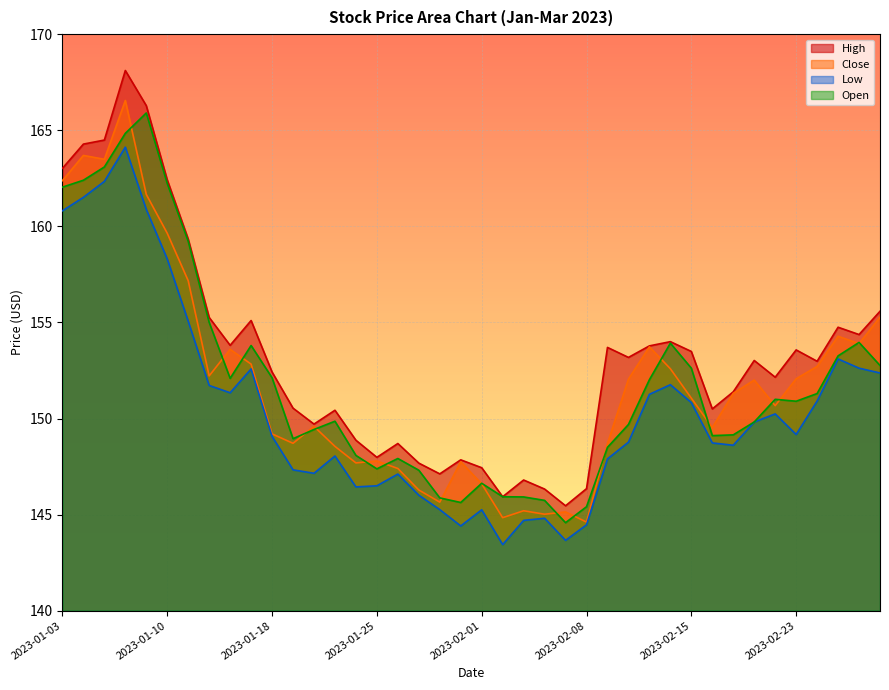

What are all the series names shown in the legend?

High, Close, Low, Open